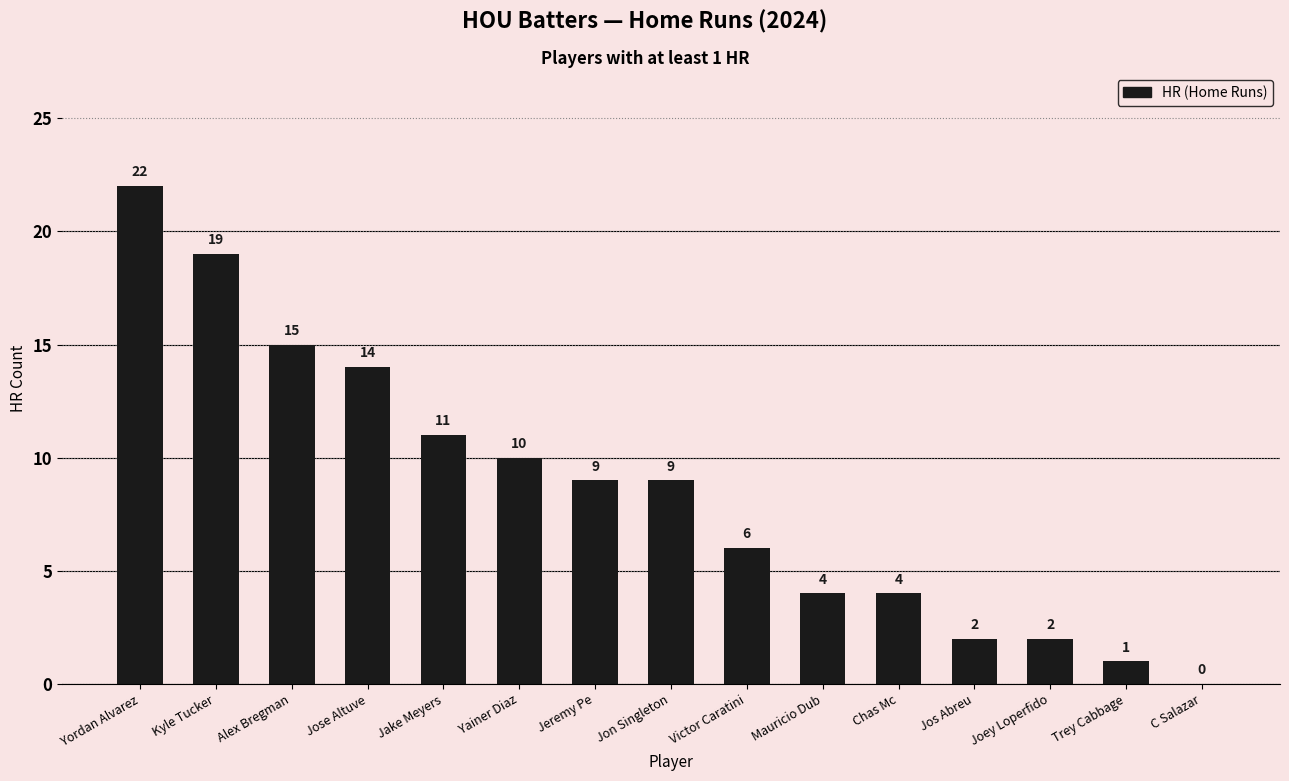

What is the sum of the values at Jos Abreu and Jeremy Pe?

11